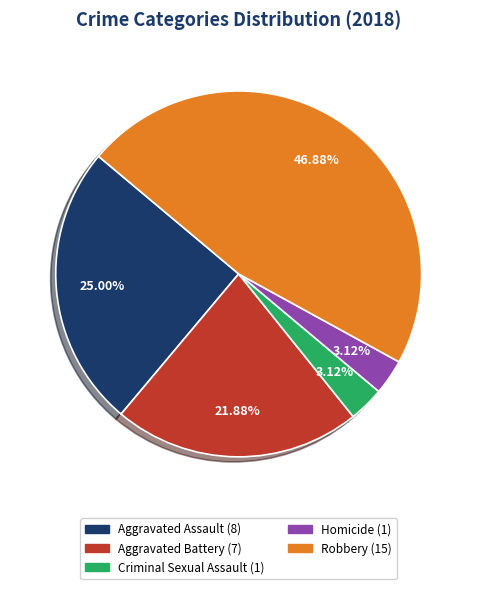

Which has a higher value, Aggravated Assault or Aggravated Battery?

Aggravated Assault